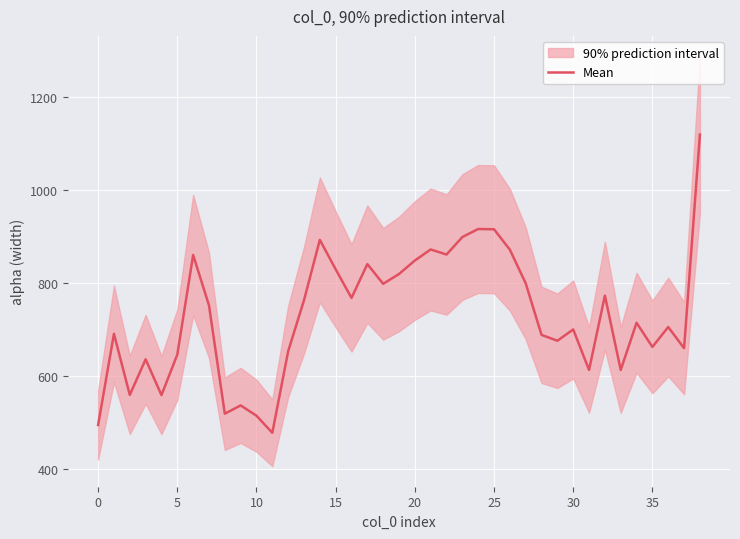

How many interior local valleys (lower than both neighbors) does the data have?

12